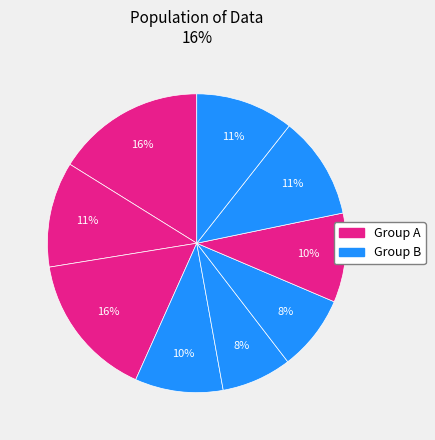

Is there a majority slice in this chart?

No